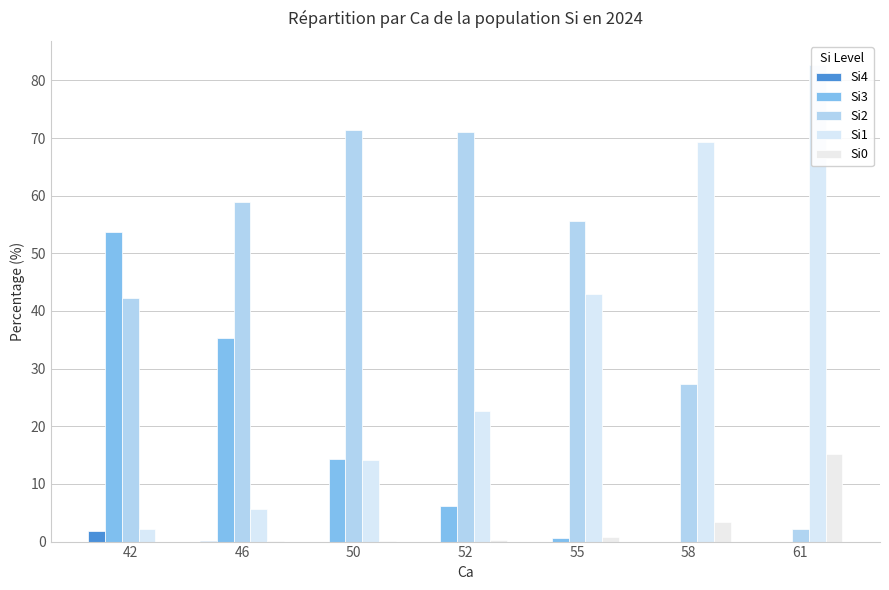

How many values in the Si4 series exceed 0?

5